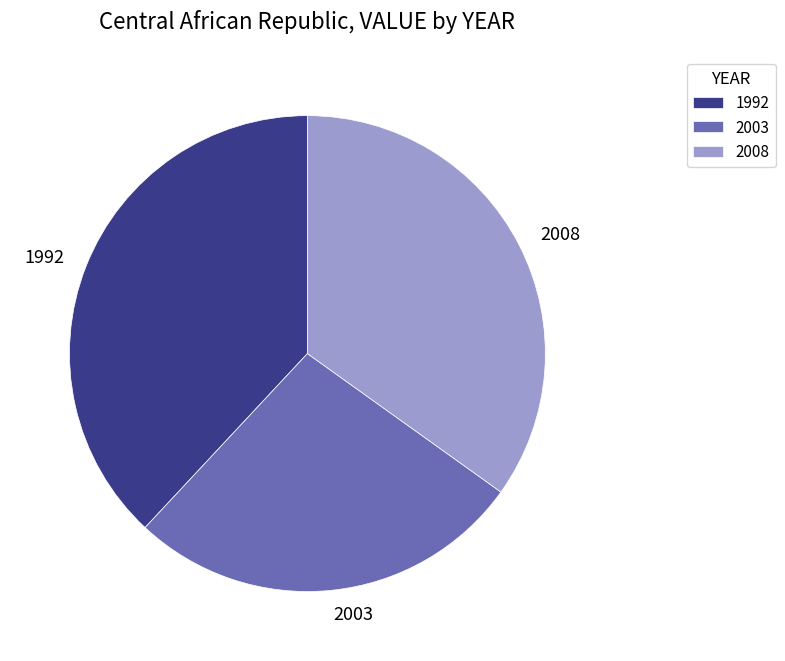

Rank the categories by value from lowest to highest.

2003, 2008, 1992